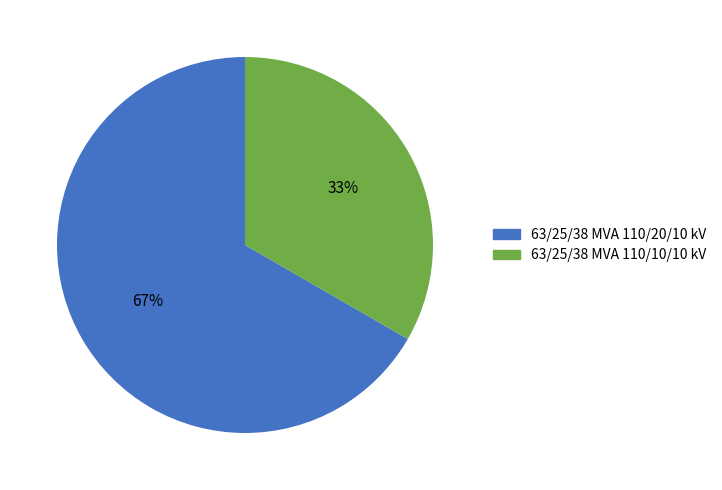

To the nearest percent, what is the combined percentage of 63/25/38 MVA 110/10/10 kV and 63/25/38 MVA 110/20/10 kV?

100%